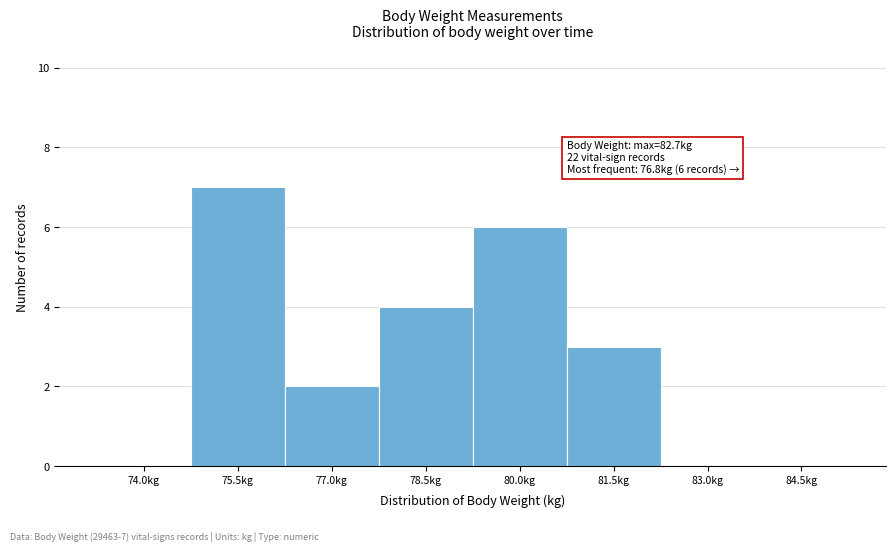

Reading left to right, list all the values displayed in this chart.

74.0kg=0	75.5kg=7	77.0kg=2	78.5kg=4	80.0kg=6	81.5kg=3	83.0kg=0	84.5kg=0